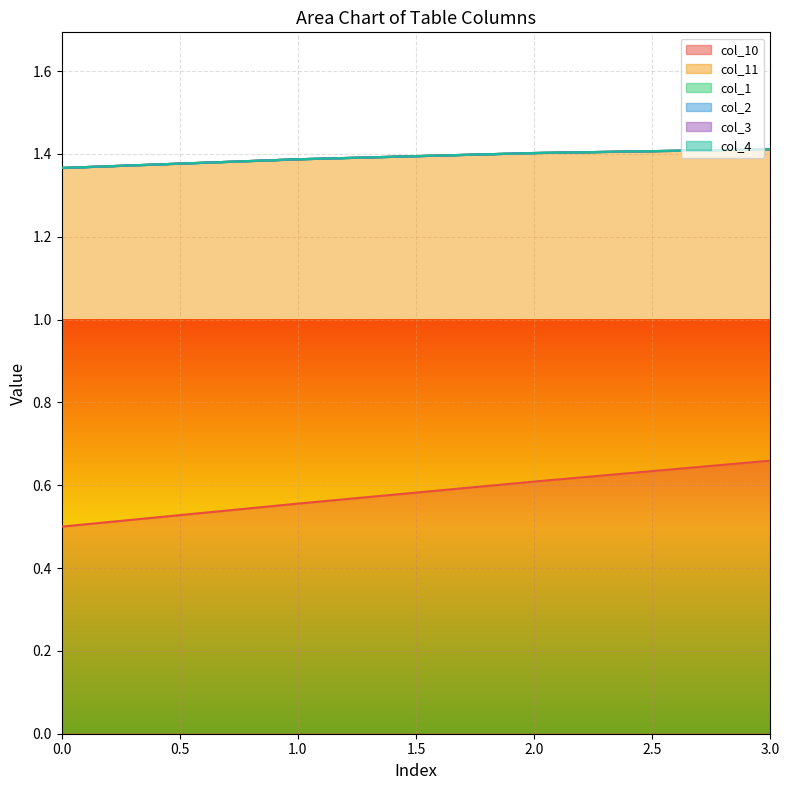

What is the value of the col_10 point at the 4th from the left?

0.7